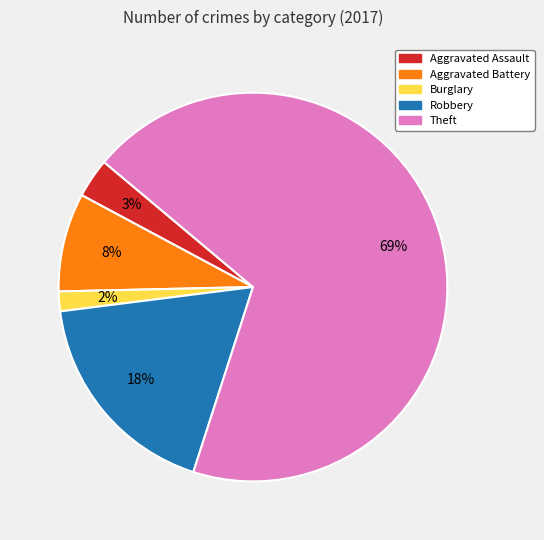

To the nearest percent, what is the difference between the largest and smallest slice percentages?

67%